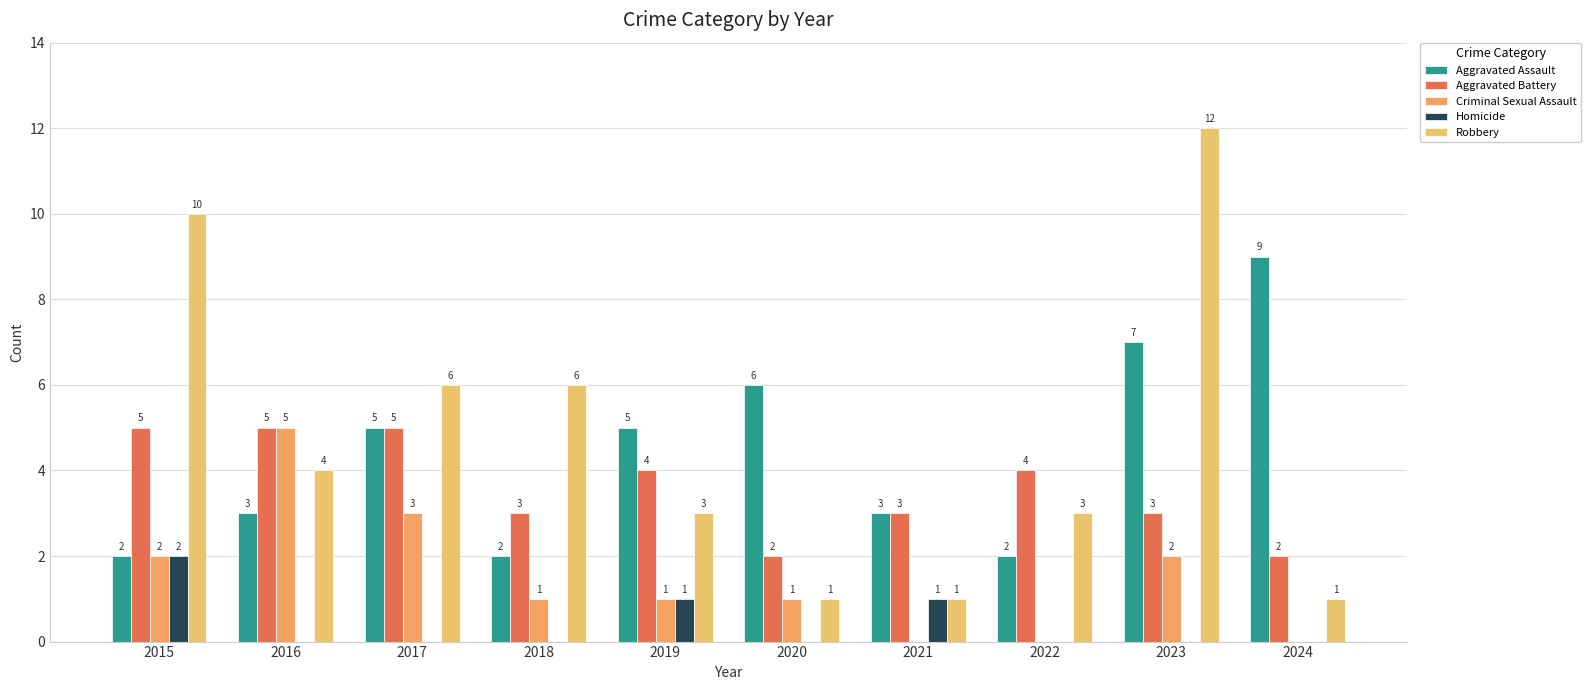

What are all the series names shown in the legend?

Aggravated Assault, Aggravated Battery, Criminal Sexual Assault, Homicide, Robbery